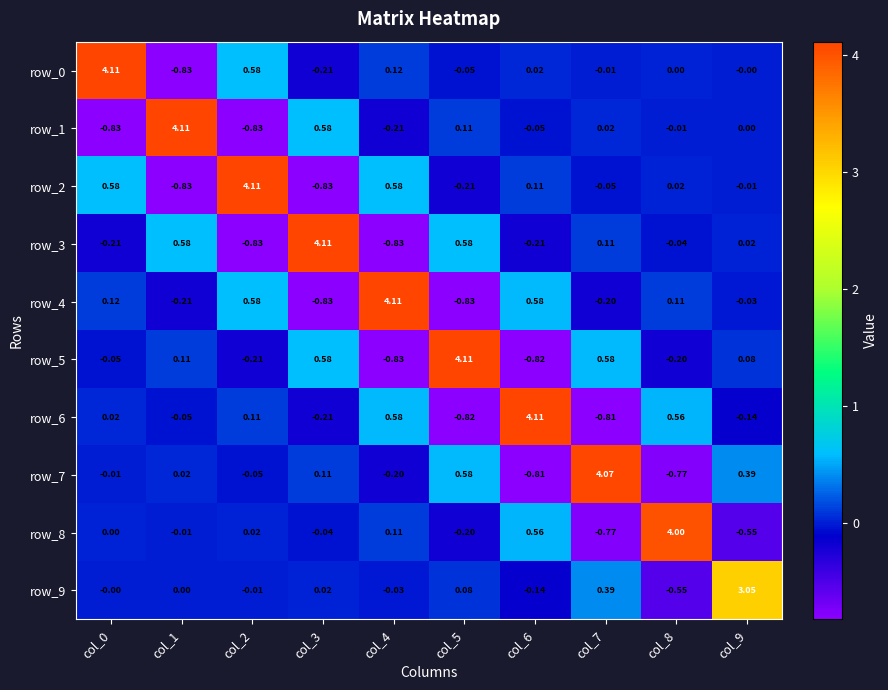

How many negative values does the row_4 series have?

5